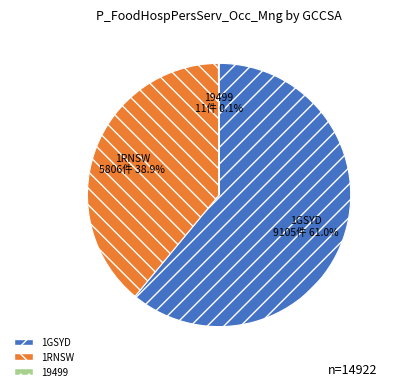

Between 1GSYD and 1RNSW, which is larger?

1GSYD